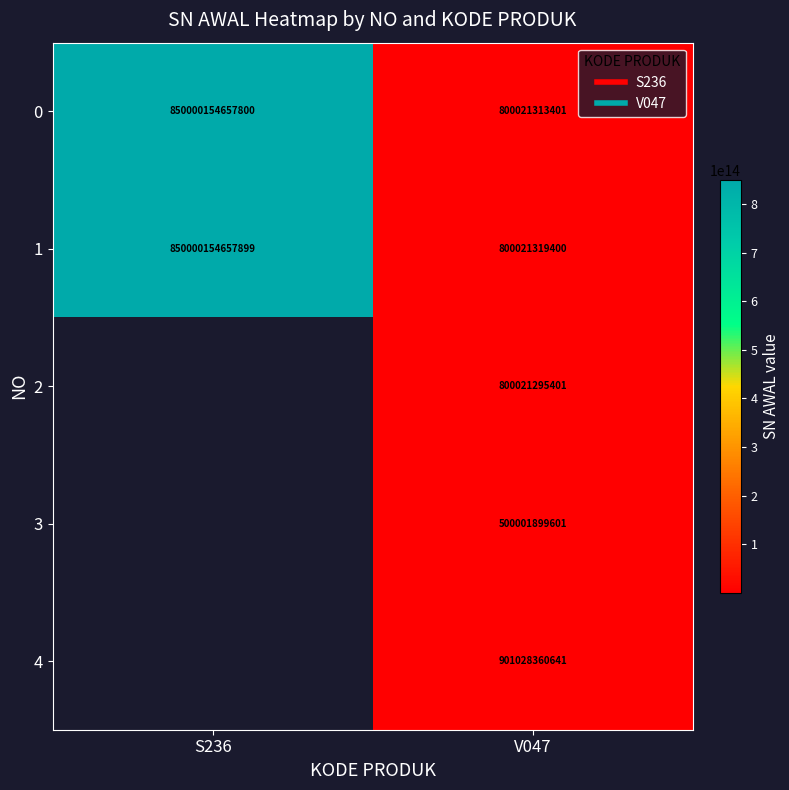

Which label corresponds to the smallest value in the chart?

V047